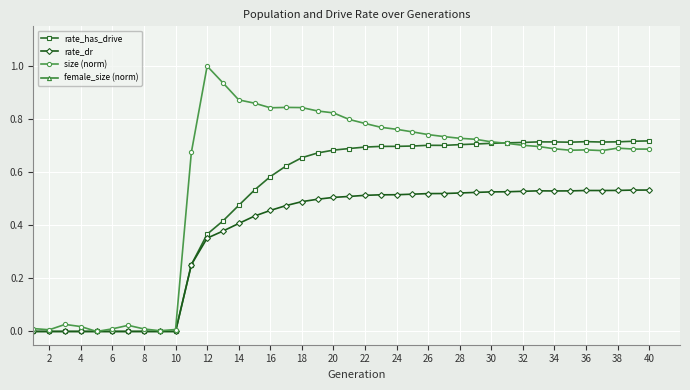

Is it true that size (norm) equals 1.1 at 38?

False